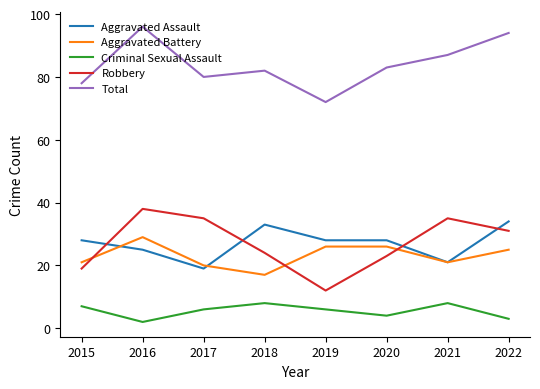

Reading left to right, transcribe all the data shown in this chart.

Aggravated Assault: 28	25	19	33	28	28	21	34
Aggravated Battery: 21	29	20	17	26	26	21	25
Criminal Sexual Assault: 7	2	6	8	6	4	8	3
Robbery: 19	38	35	24	12	23	35	31
Total: 78	96	80	82	72	83	87	94